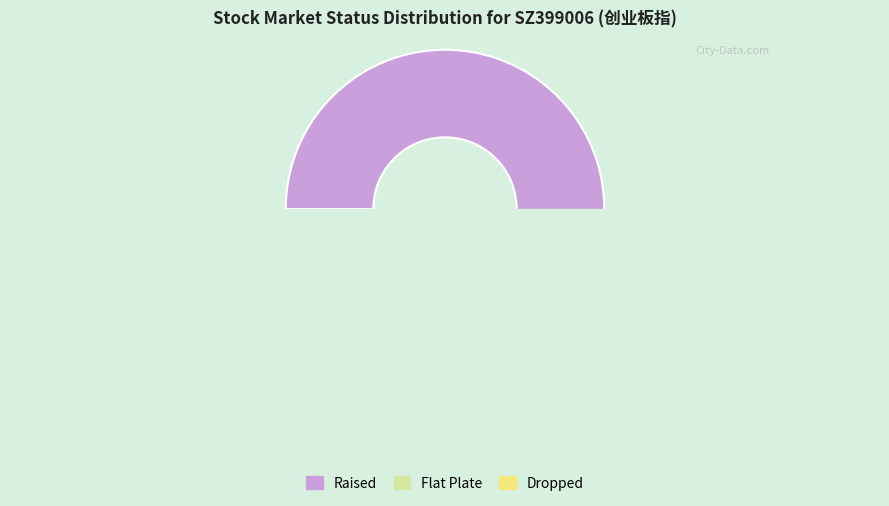

True or false: Dropped accounts for 10% of the total.

False